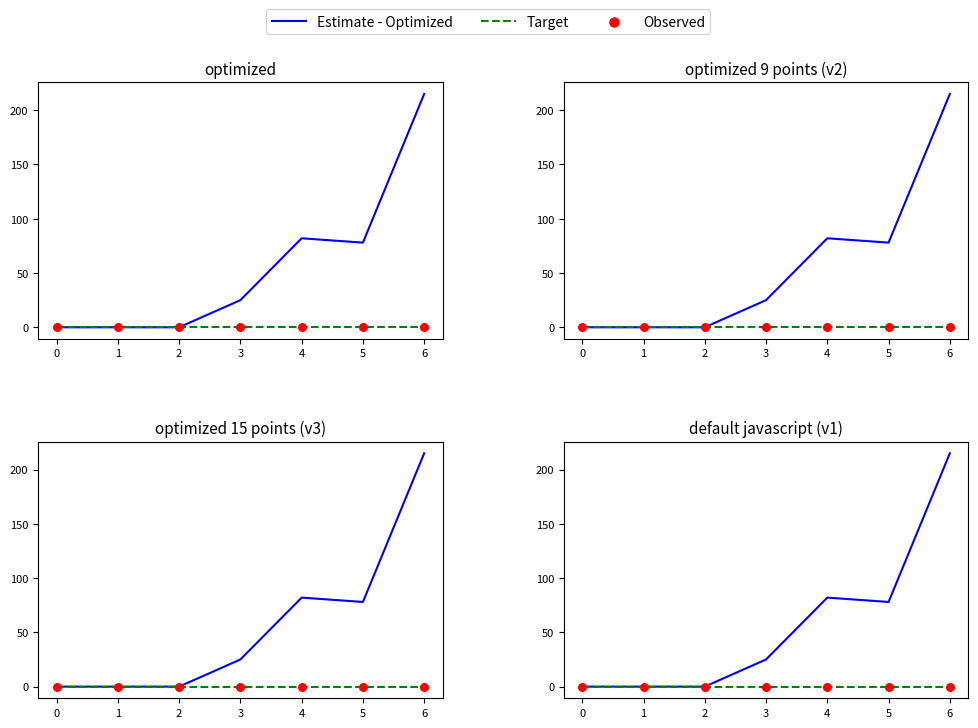

Which series contains the lowest Y value?

Estimate - Optimized